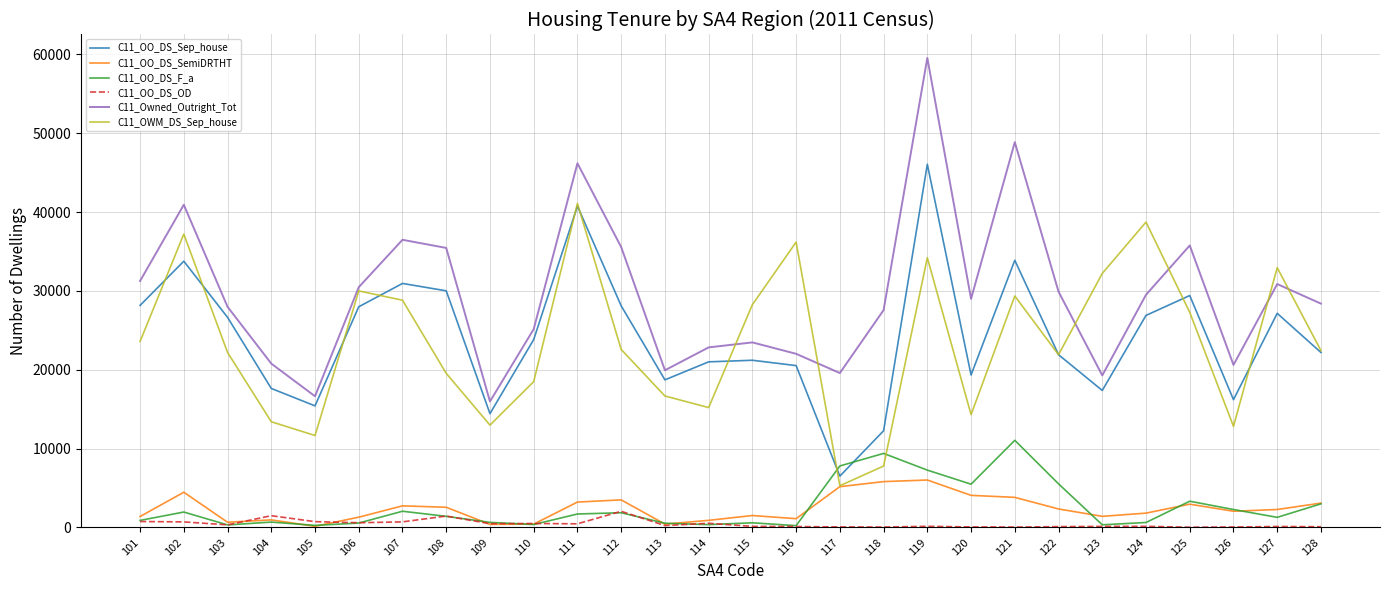

What is the difference between the maximum and minimum values in the C11_OO_DS_Sep_house series?

39555